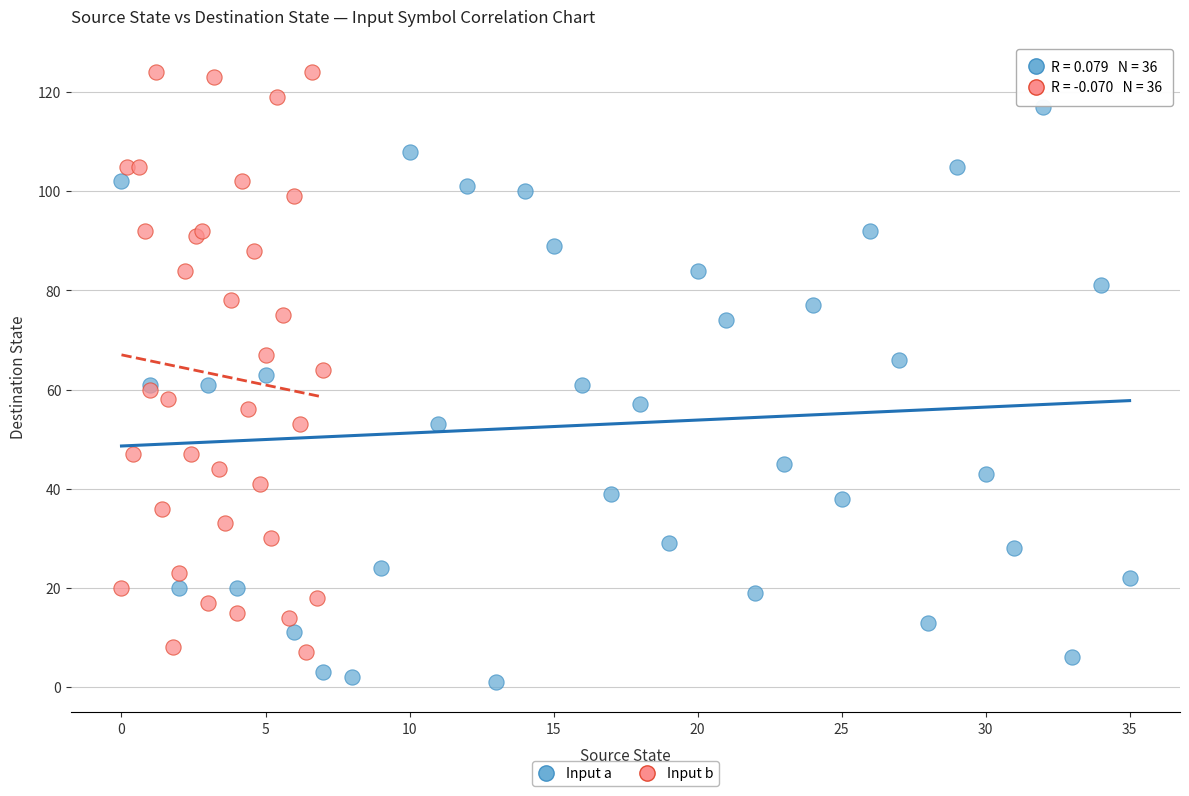

Which series contains the highest Y value?

Input b